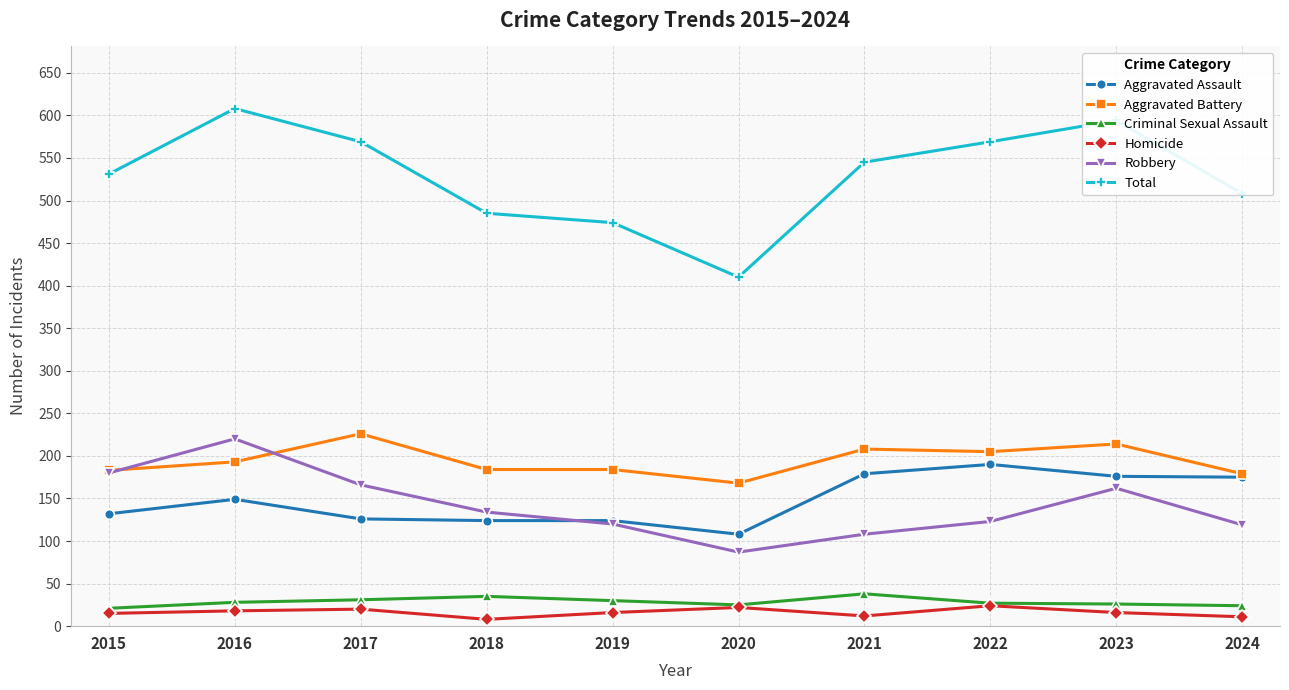

True or false: Total and Aggravated Battery intersect in this chart.

False